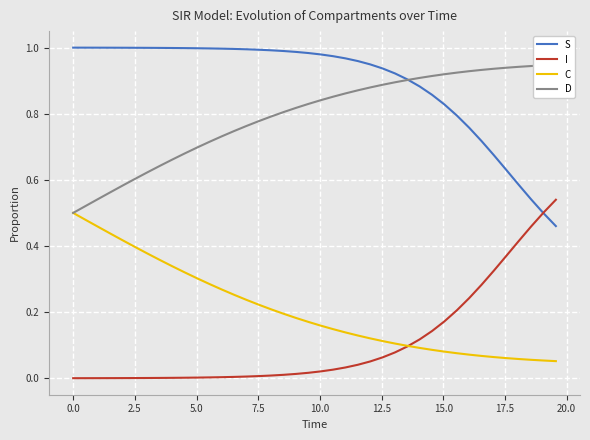

What is the average value of the S series?

0.9